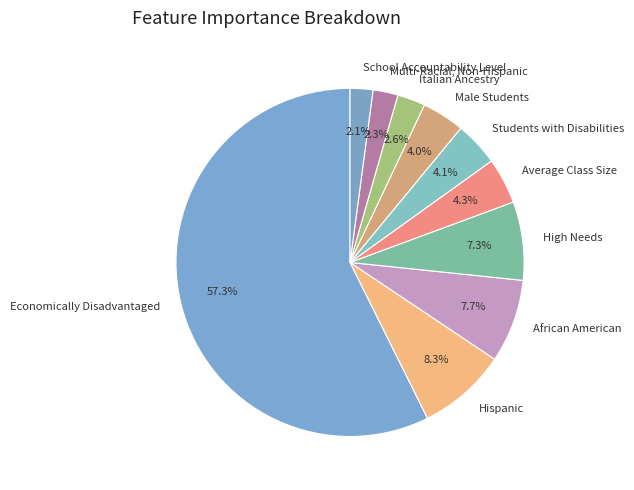

Is there any slice that represents more than half of the pie?

Yes